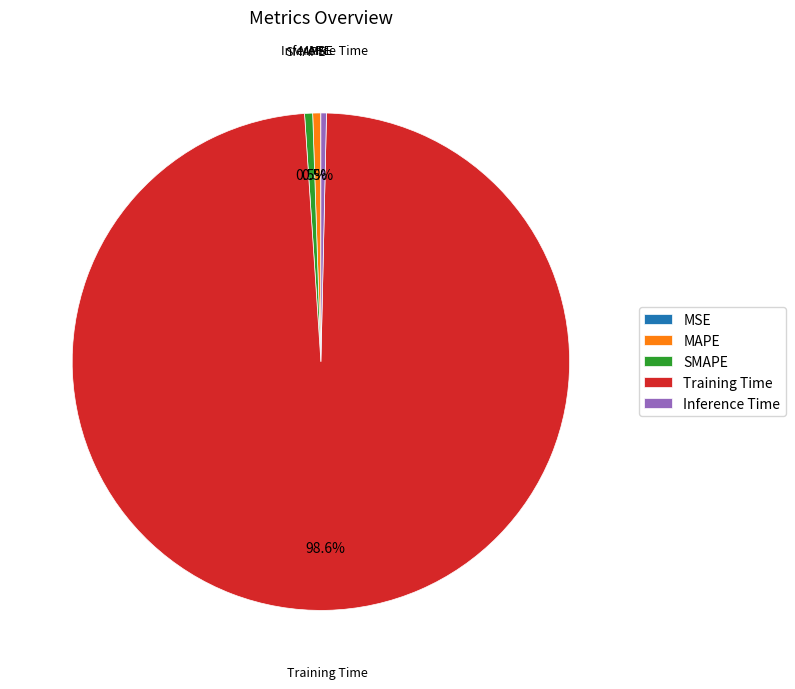

What is the largest slice in the pie chart?

Training Time